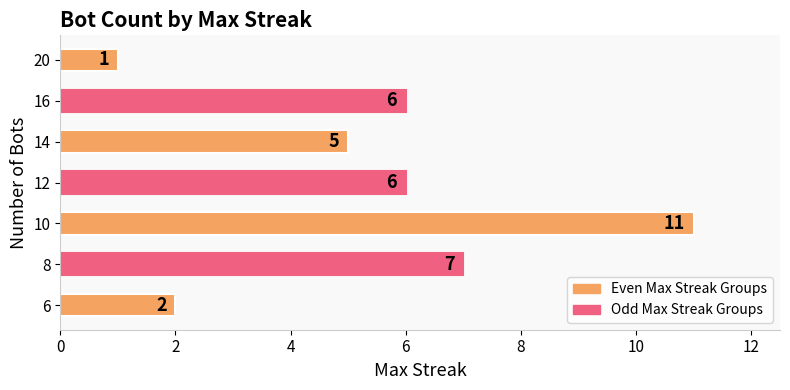

Reading top to bottom, extract all data points from this chart.

1	6	5	6	11	7	2